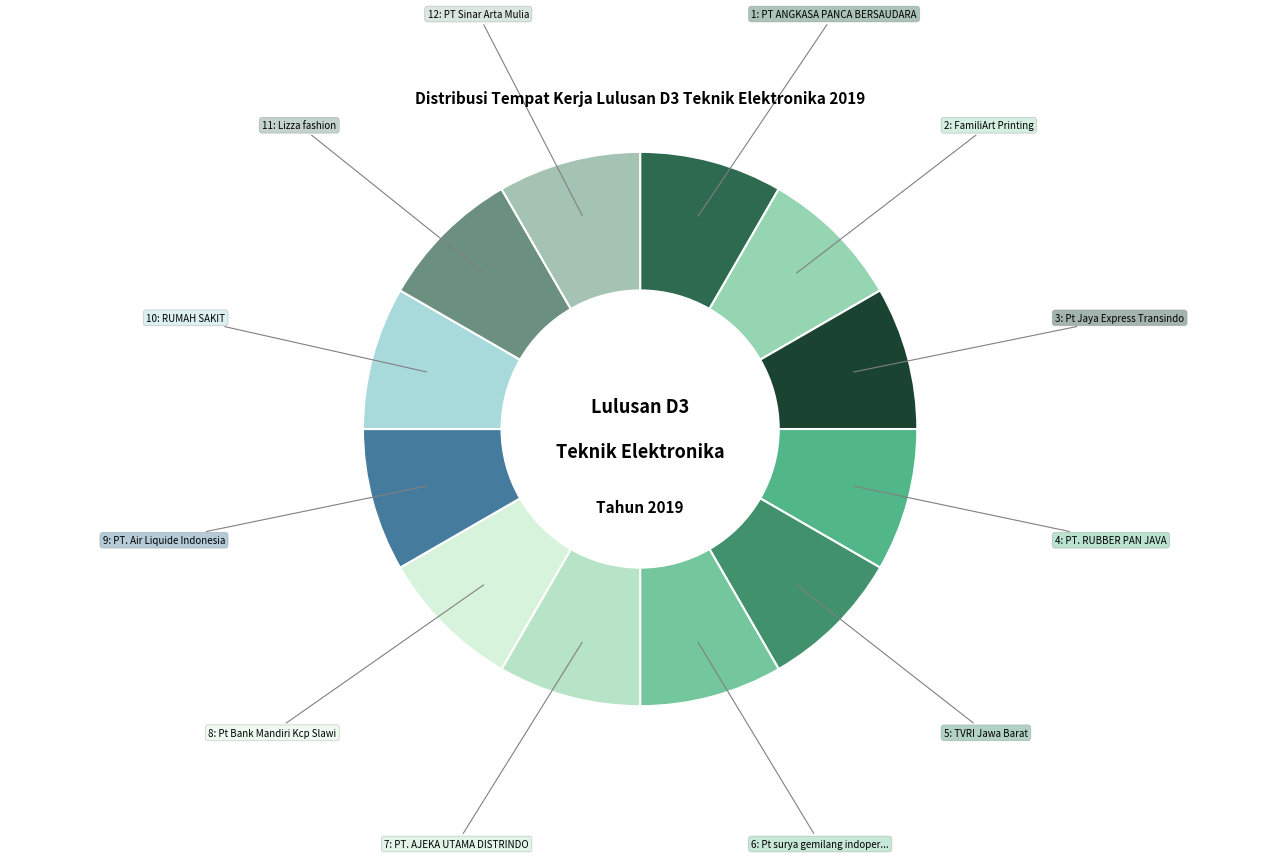

How many segments does this pie chart have?

12